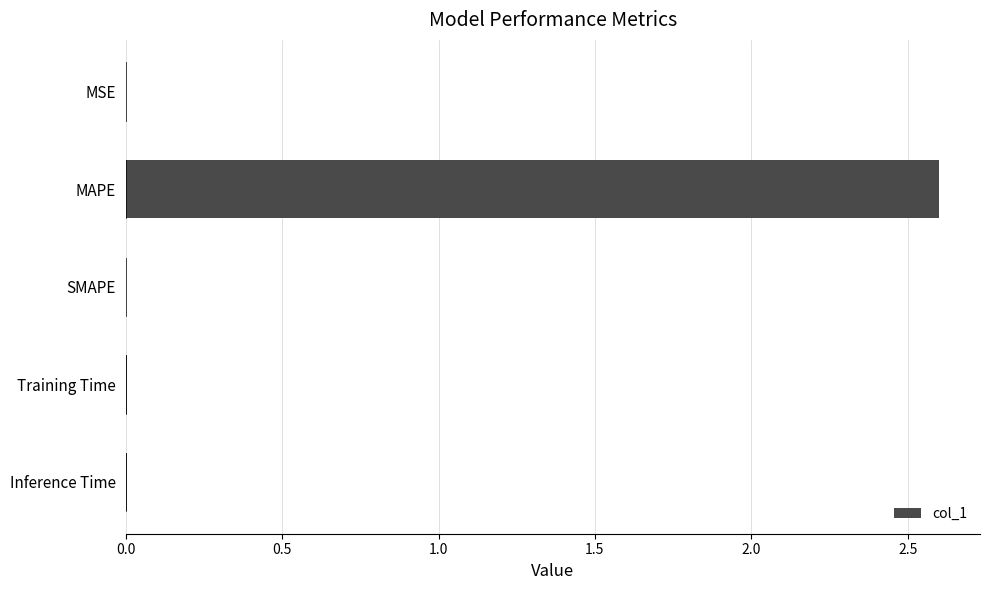

What is the sum of all values?

2.6